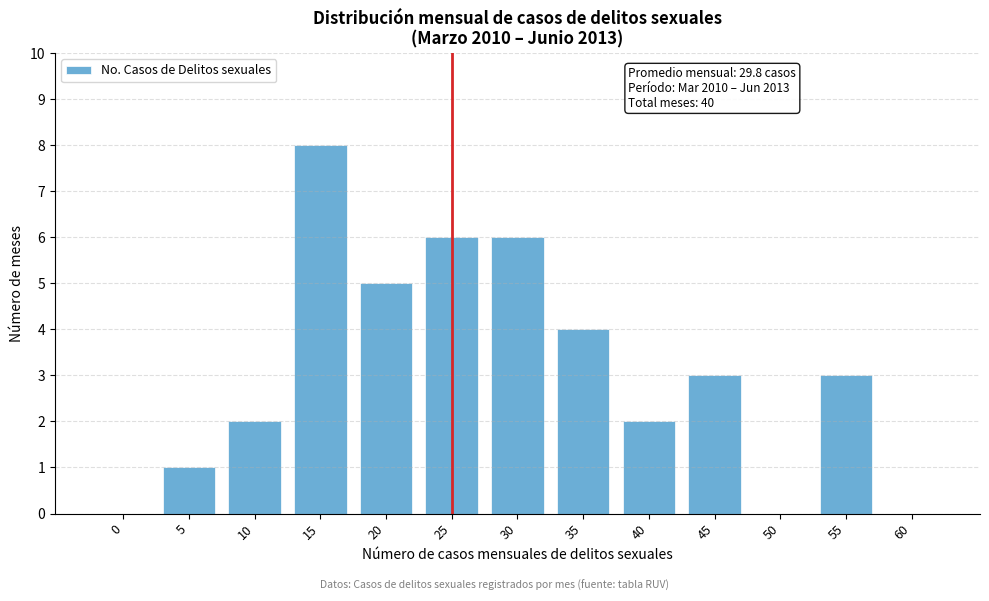

Reading left to right, what are all the values shown in this chart?

0=0	5=1	10=2	15=8	20=5	25=6	30=6	35=4	40=2	45=3	50=0	55=3	60=0